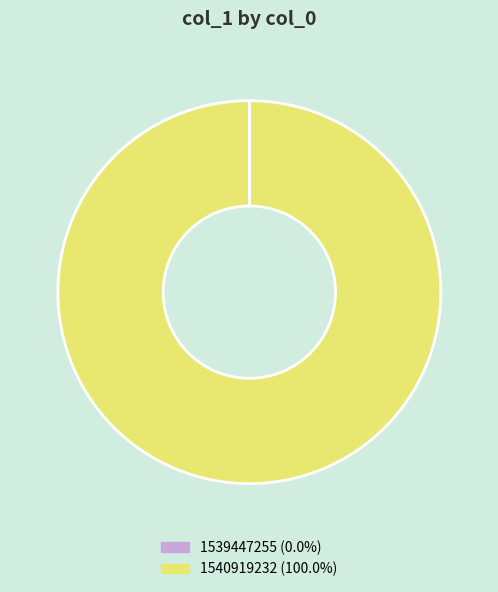

What is the largest slice in the pie chart?

1540919232